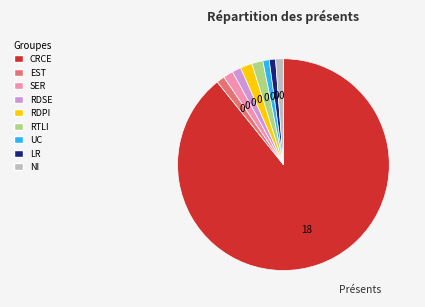

Is the sum of NI and CRCE greater than half?

Yes